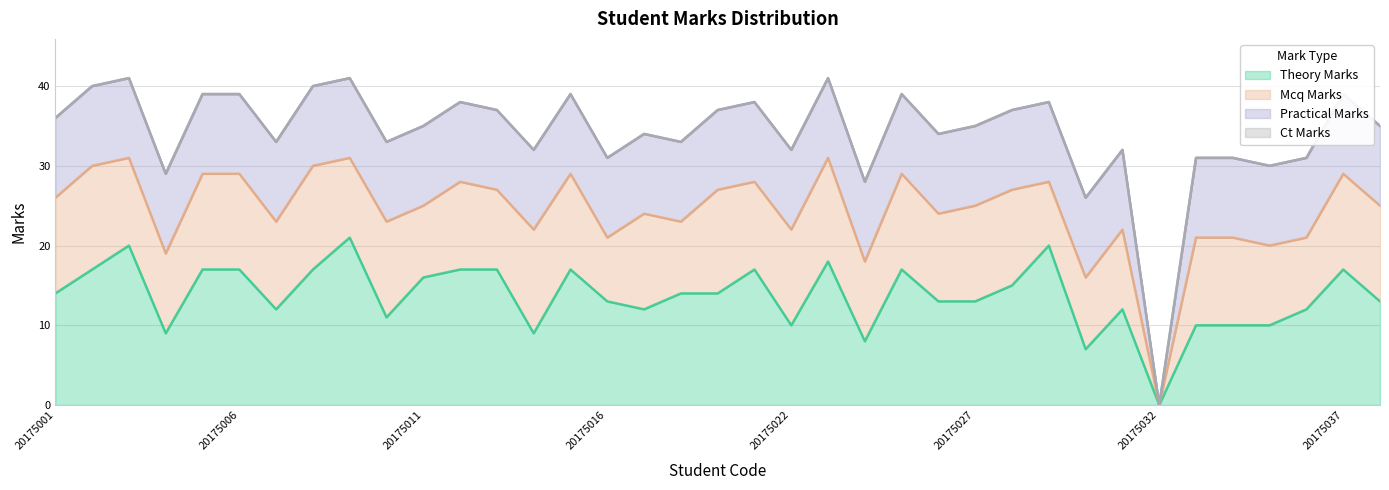

How many times do theory_marks and mcq_marks cross each other?

12